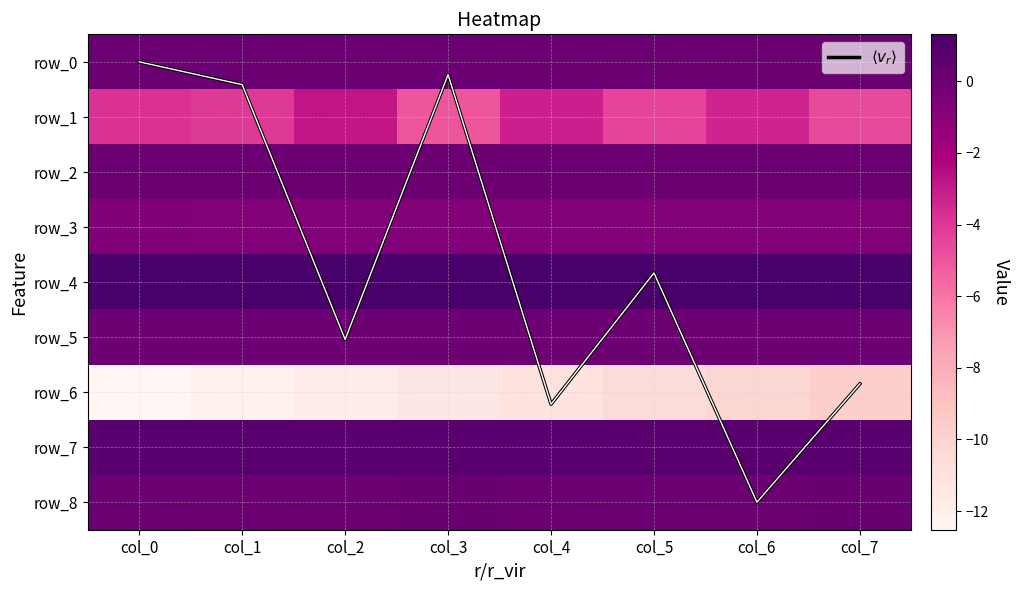

How many series are shown in this chart?

10